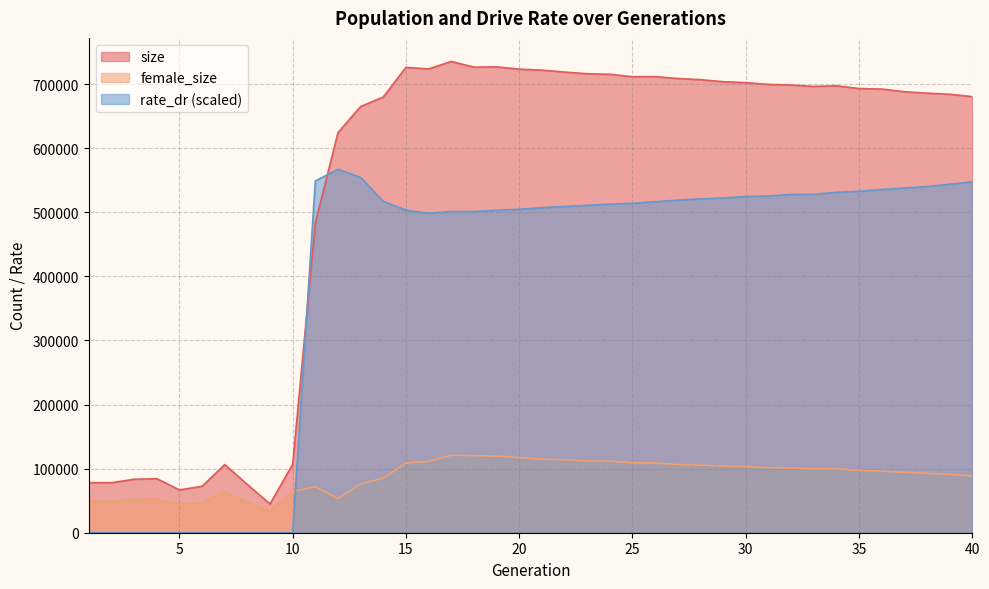

At how many categories does at least one series exceed 659215?

28